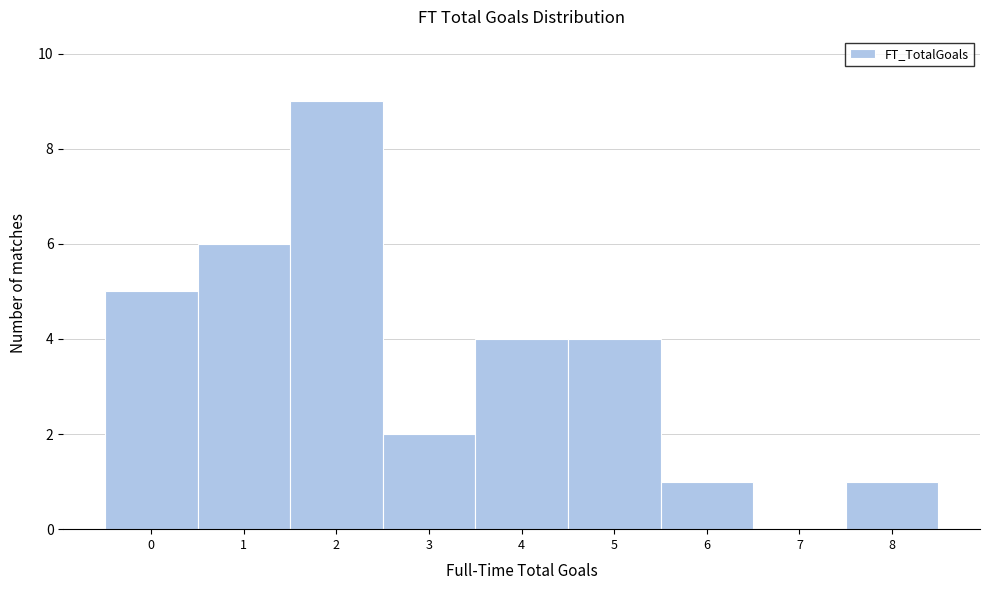

Reading left to right, transcribe this chart: for each bar, give the range it covers on the x-axis and its height. The values are not printed on the chart, so give them approximately, as read against the axis.

-0.5 to 0.5: 5
0.5 to 1.5: 6
1.5 to 2.5: 9
2.5 to 3.5: 2
3.5 to 4.5: 4
4.5 to 5.5: 4
5.5 to 6.5: 1
6.5 to 7.5: 0
7.5 to 8.5: 1